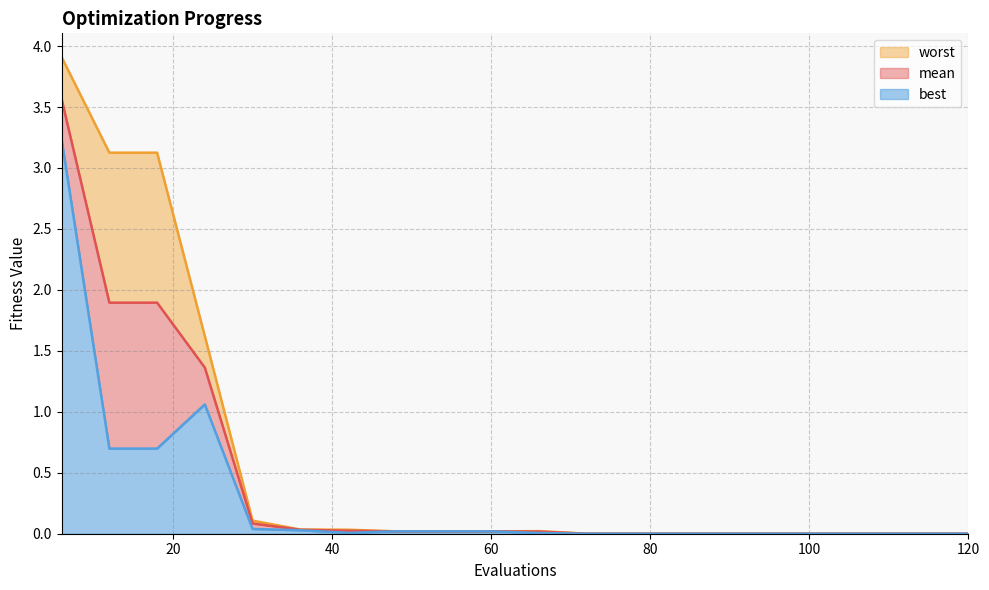

At how many categories does at least one series exceed 0?

20